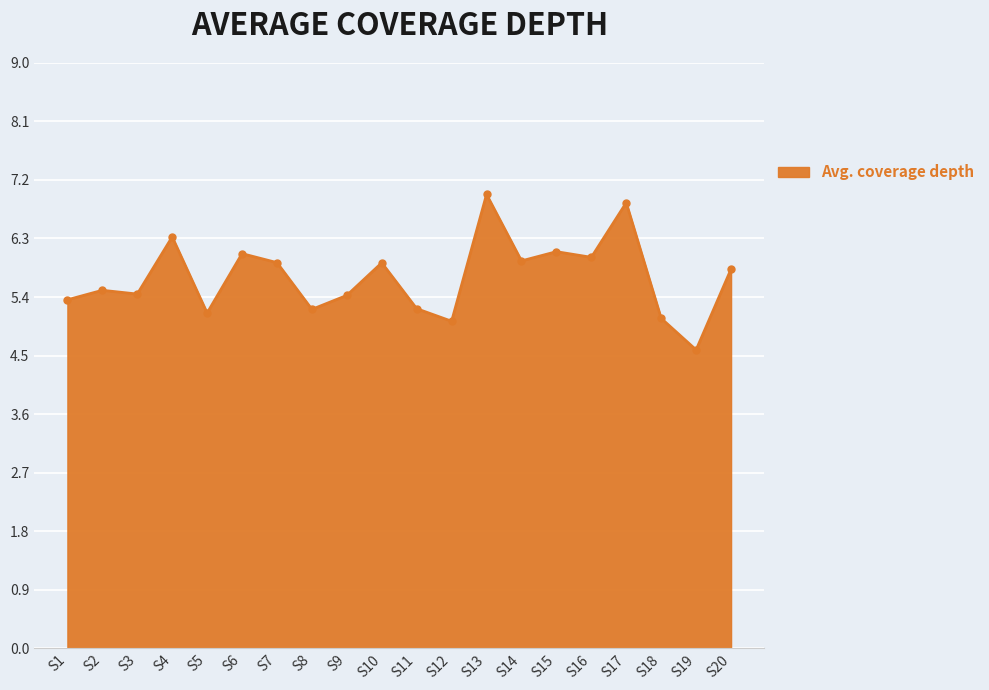

Approximately how many times larger is the value at S5 compared to S4?

0.8